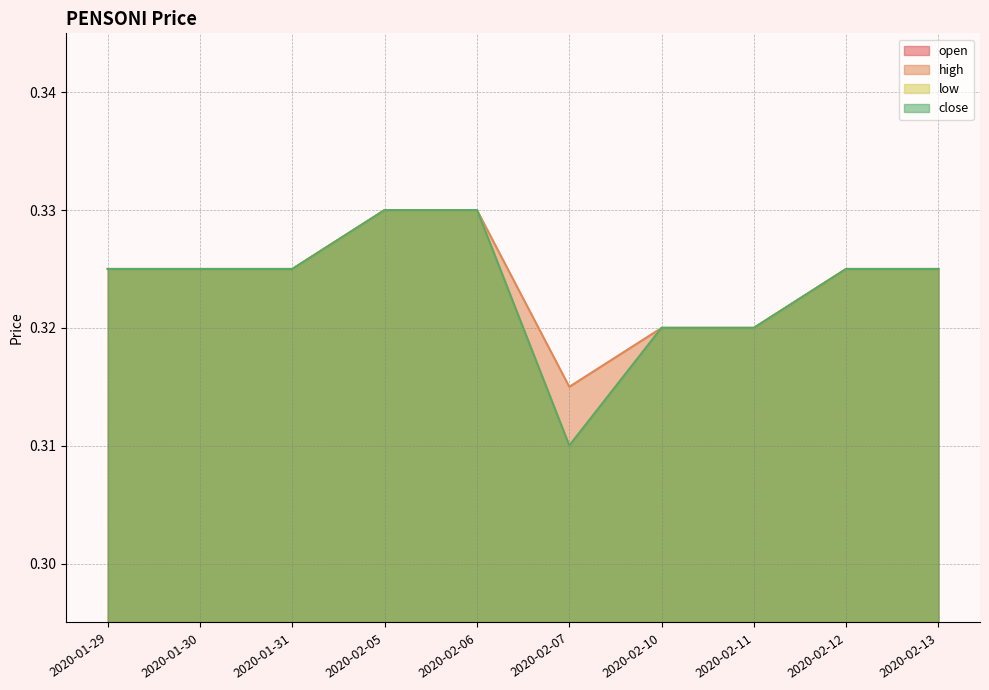

What is the value of the close point at the 1st from the left?

0.3